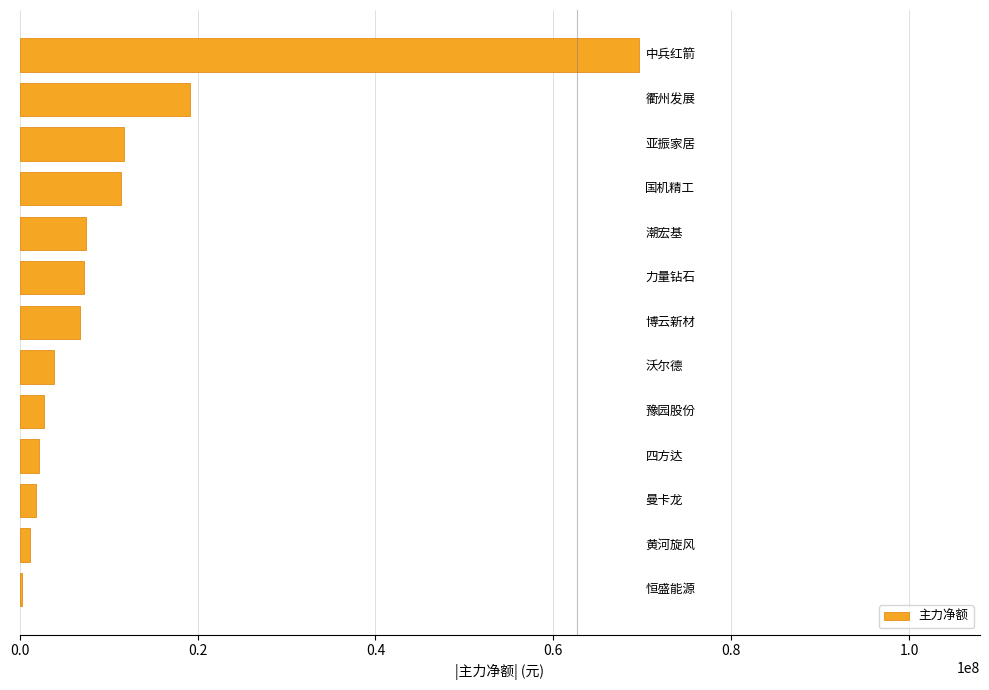

What is the maximum value shown in the chart?

69651995